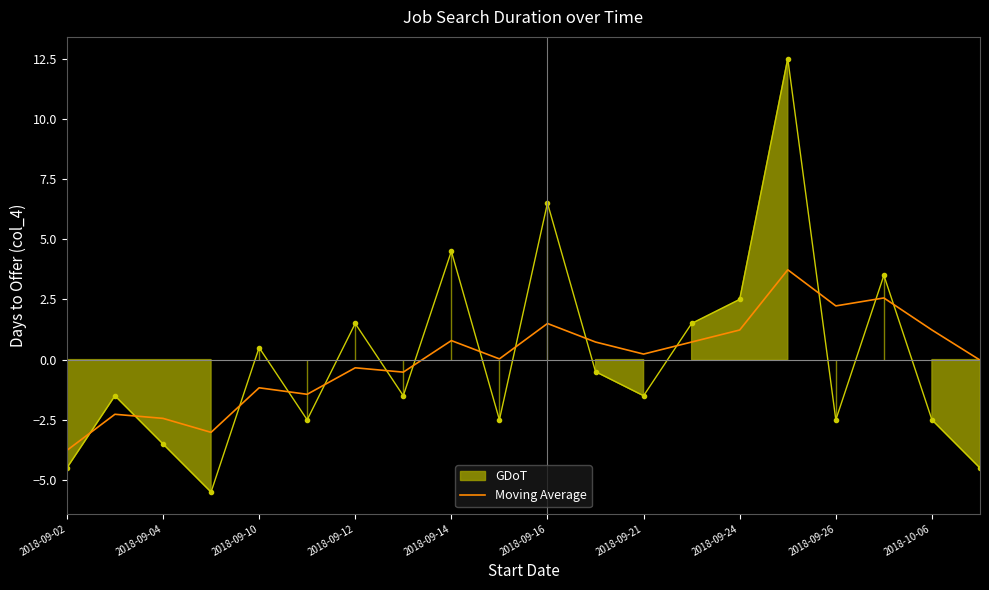

Which category has the lowest value in the Moving Average series?

2018-09-02